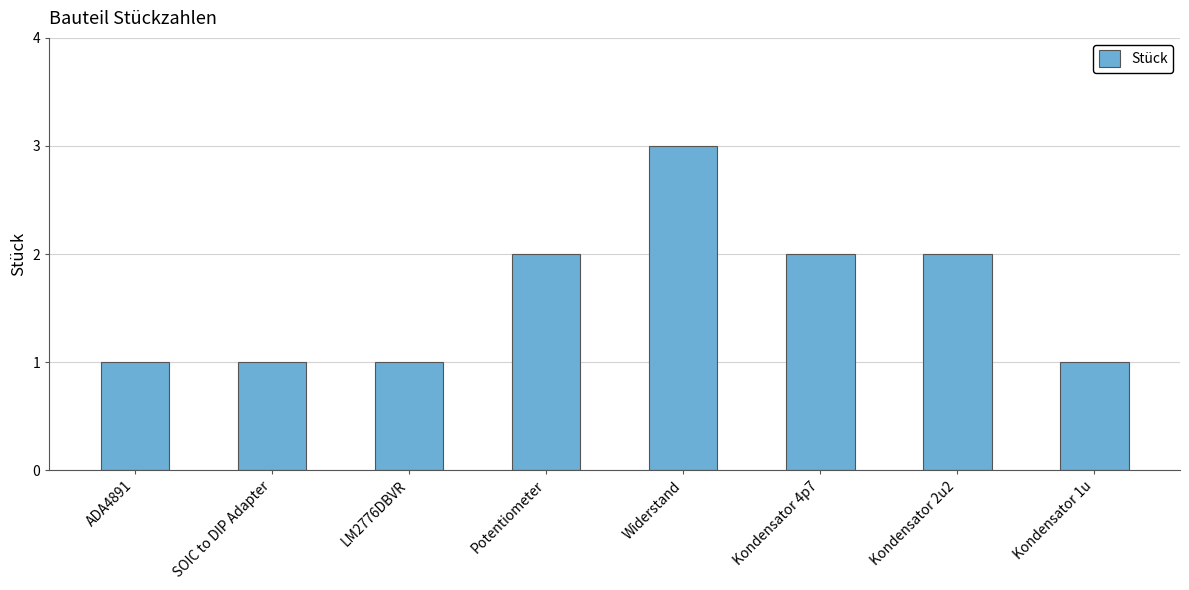

How many bars are there in total?

8